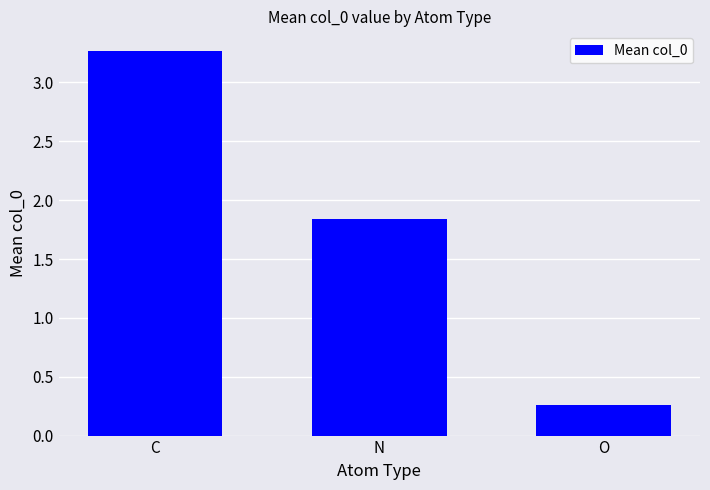

At which category does the chart reach its peak across all series?

C